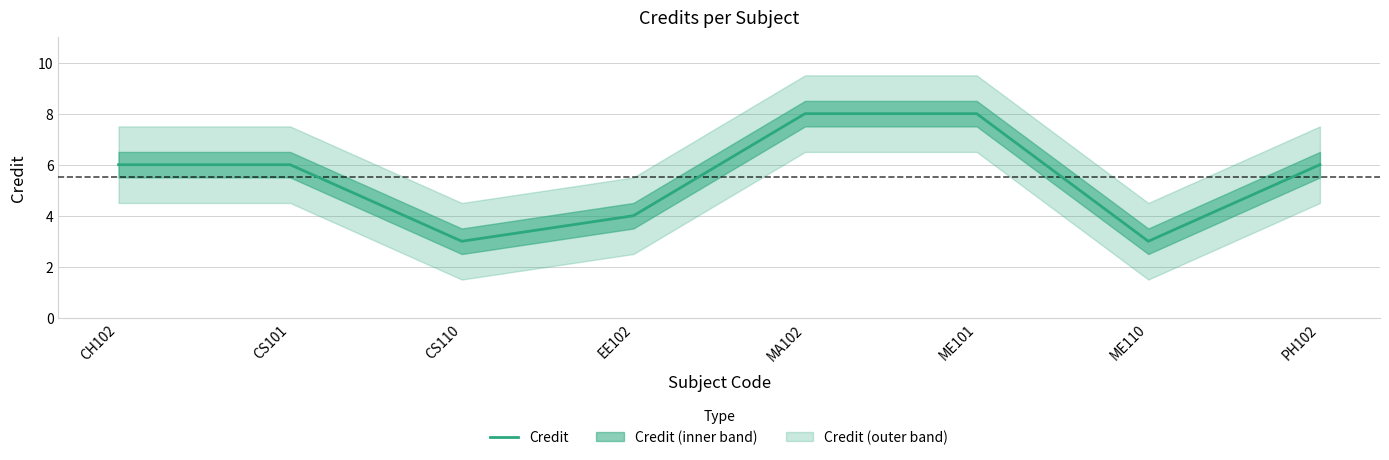

Reading left to right, what are all the values shown in this chart?

6	6	3	4	8	8	3	6